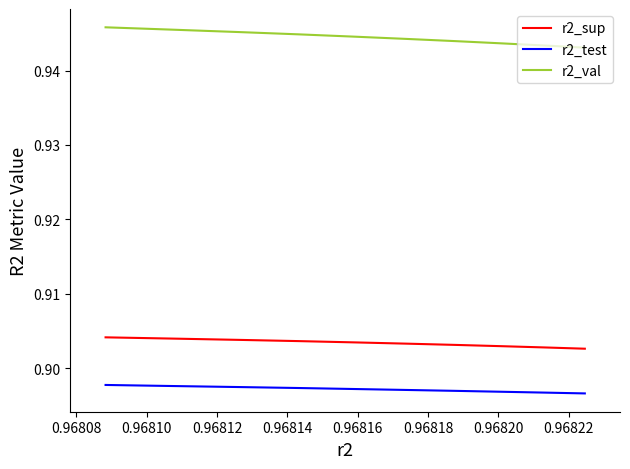

Which series has the largest total across all categories?

r2_val